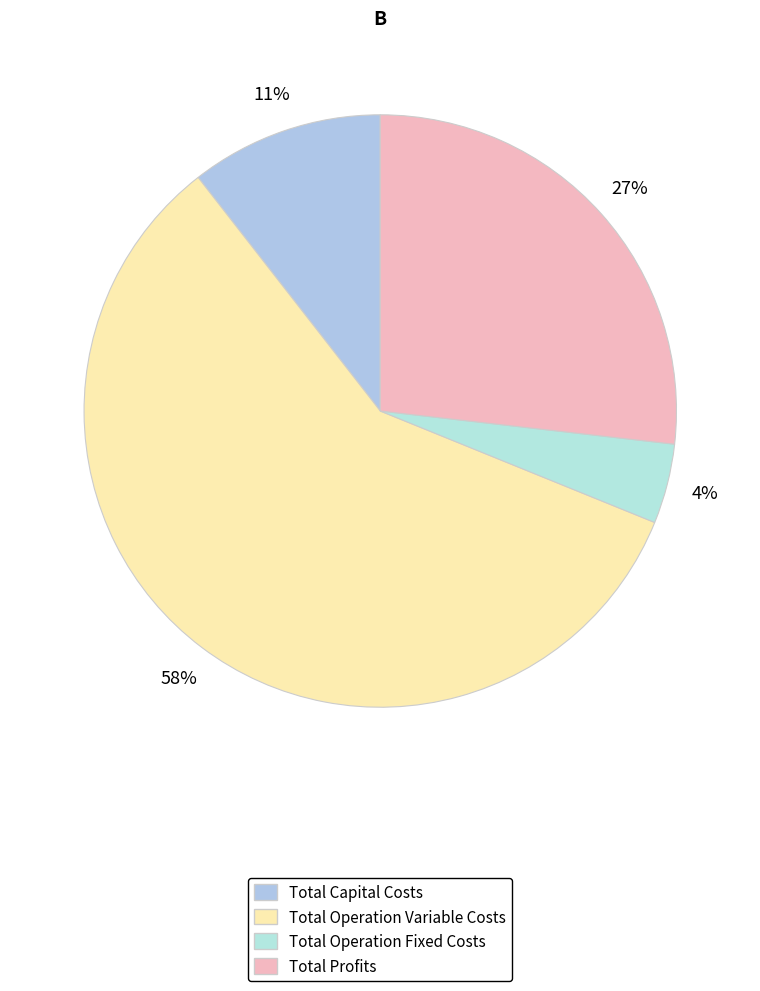

What percentage do Total Capital Costs and Total Operation Variable Costs together represent?

68.9%